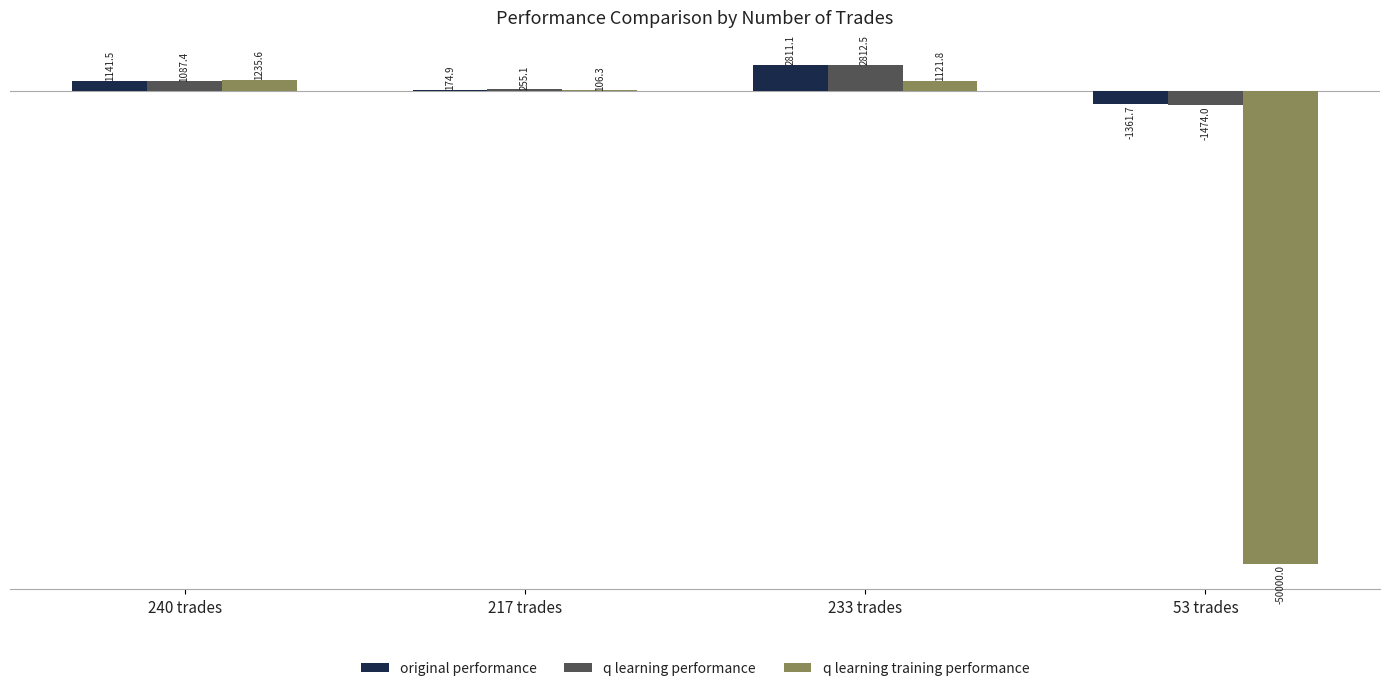

How many distinct data groups are displayed?

3